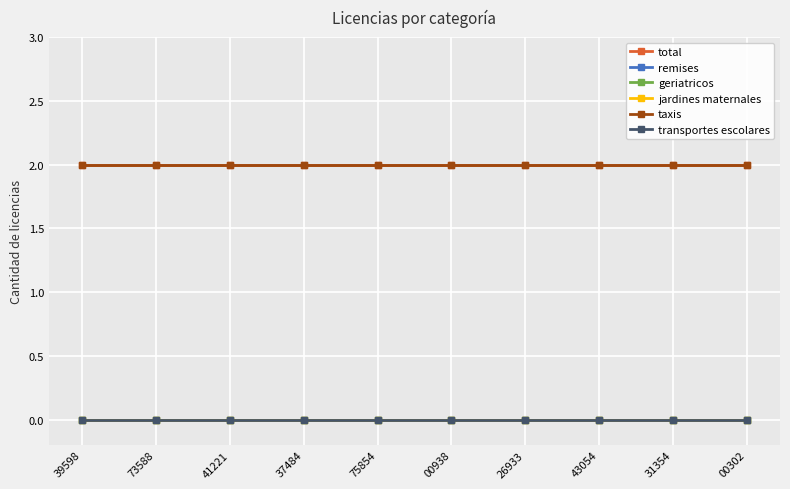

Reading right to left, list all the values displayed in this chart.

total: 00302=2	31354=2	43054=2	26933=2	00938=2	75854=2	37484=2	41221=2	73588=2	39598=2
remises: 00302=0	31354=0	43054=0	26933=0	00938=0	75854=0	37484=0	41221=0	73588=0	39598=0
geriatricos: 00302=0	31354=0	43054=0	26933=0	00938=0	75854=0	37484=0	41221=0	73588=0	39598=0
jardines maternales: 00302=0	31354=0	43054=0	26933=0	00938=0	75854=0	37484=0	41221=0	73588=0	39598=0
taxis: 00302=2	31354=2	43054=2	26933=2	00938=2	75854=2	37484=2	41221=2	73588=2	39598=2
transportes escolares: 00302=0	31354=0	43054=0	26933=0	00938=0	75854=0	37484=0	41221=0	73588=0	39598=0